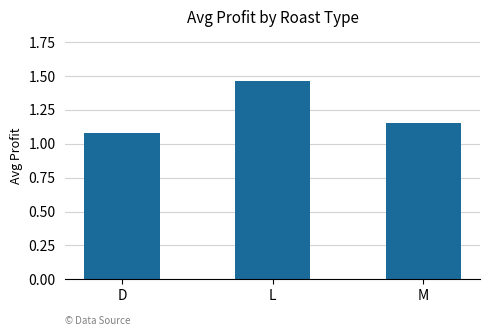

What is the label of the 2nd bar from the right?

L